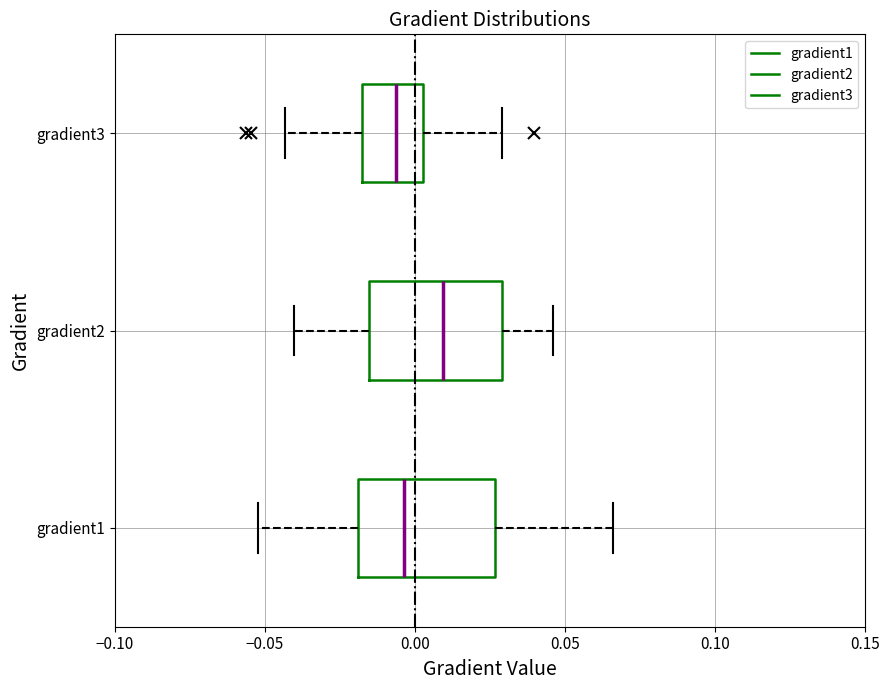

Reading bottom to top, transcribe this box plot: for each box, give where its median line is, the range the box spans, and where its two whiskers end, as read against the x-axis. The values are not printed on the chart, so give them approximately, as read against the axis.

gradient1: median -0.005, box -0.020 to 0.025, whiskers -0.050 to 0.065
gradient2: median 0.010, box -0.015 to 0.030, whiskers -0.040 to 0.045
gradient3: median -0.005, box -0.020 to 0.005, whiskers -0.045 to 0.030